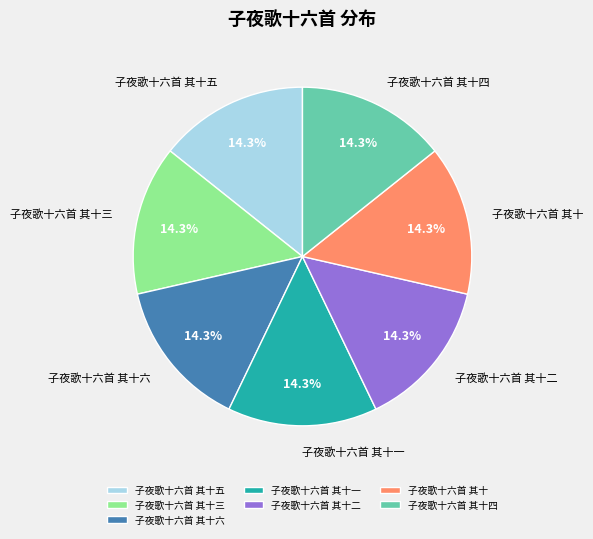

Is it true that 子夜歌十六首 其十四 is 14% of the pie?

True